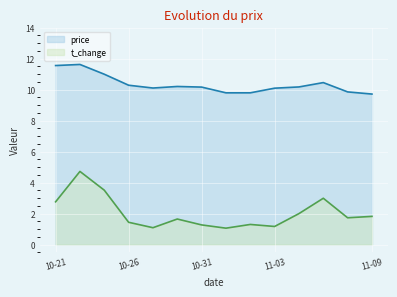

Which series has the largest total across all categories?

price